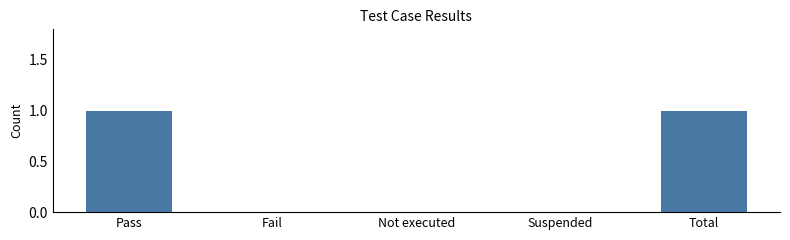

Reading right to left, what are all the values shown in this chart?

Total=1	Suspended=0	Not executed=0	Fail=0	Pass=1